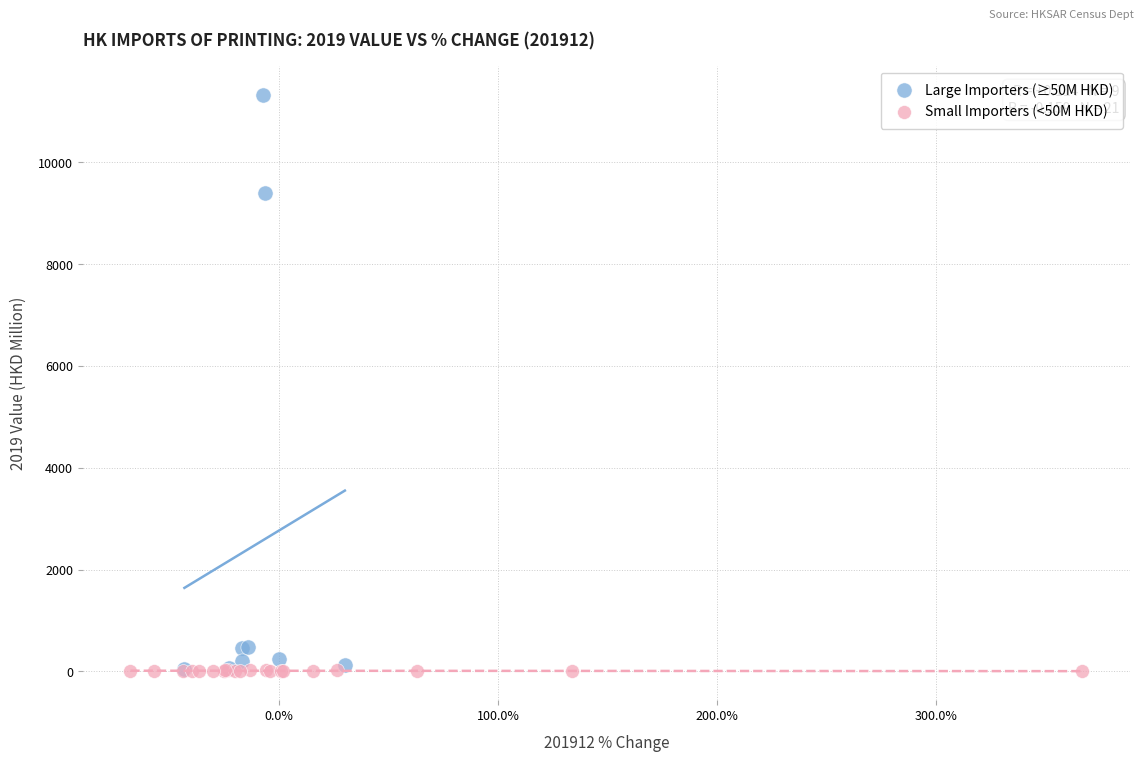

What are all the series names shown in the legend?

Large Importers (≥50M HKD), Small Importers (<50M HKD)